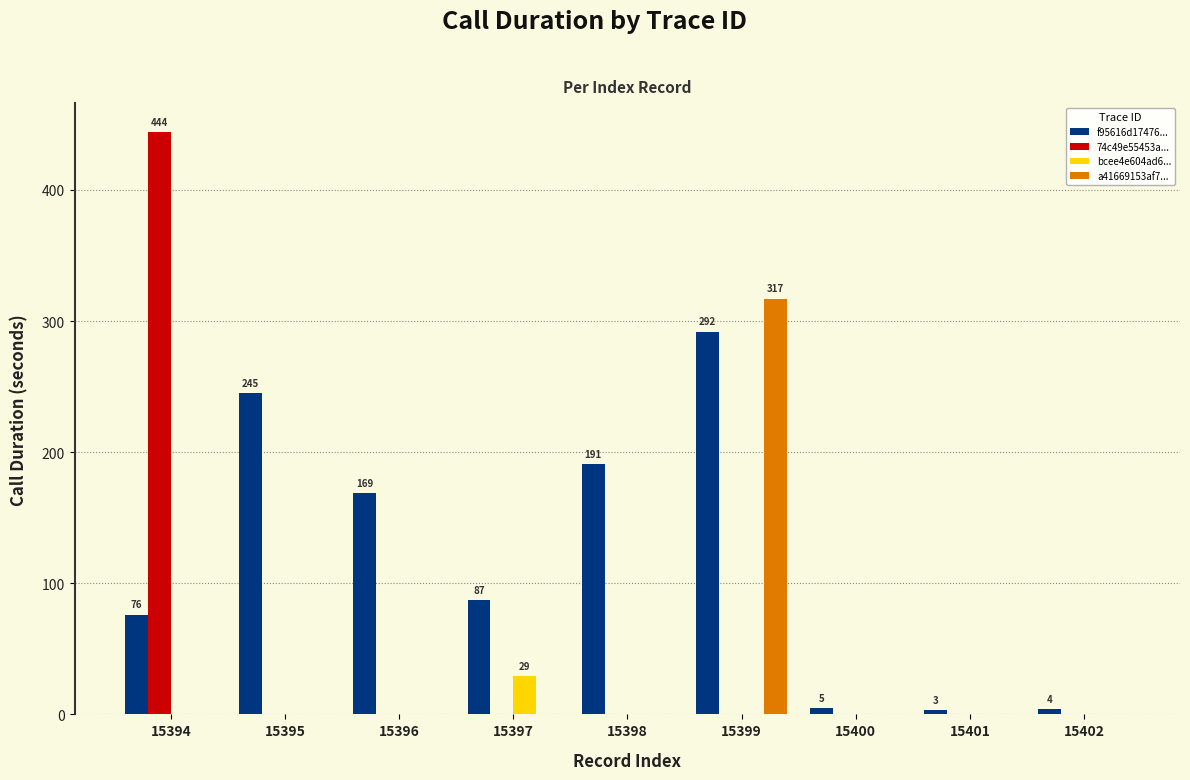

Are the bars horizontal?

No